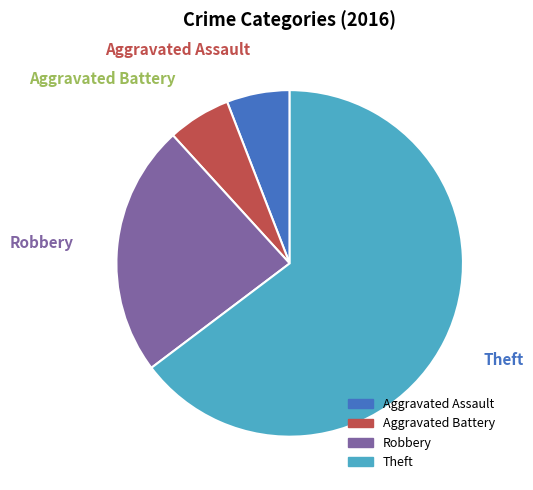

Is there a majority slice in this chart?

Yes